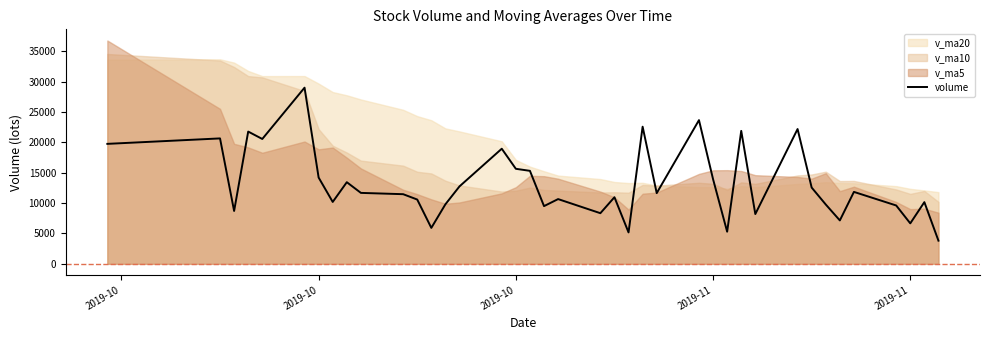

What is the sum of all values?

516420.1